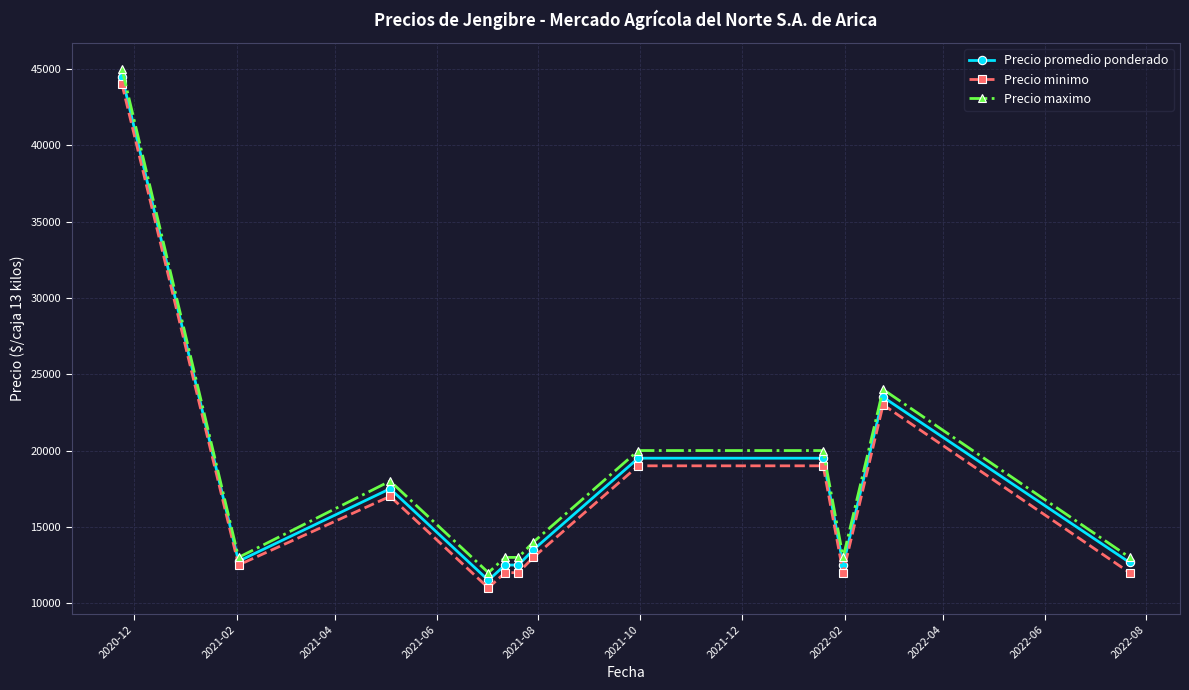

True or false: Precio maximo has more than 1 points higher than both neighbors.

True